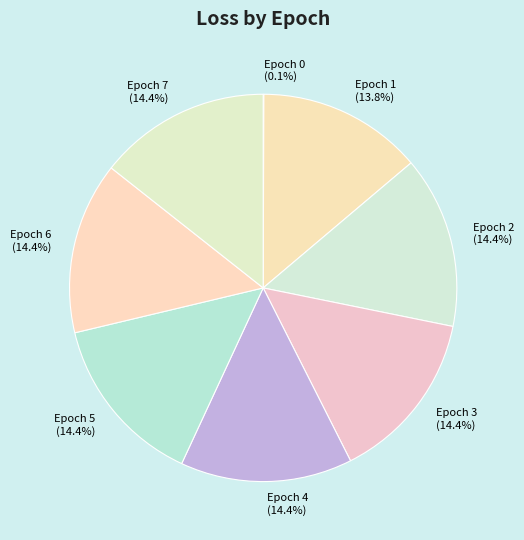

Combined, what portion of the pie is Epoch 6 and Epoch 5?

28.7%